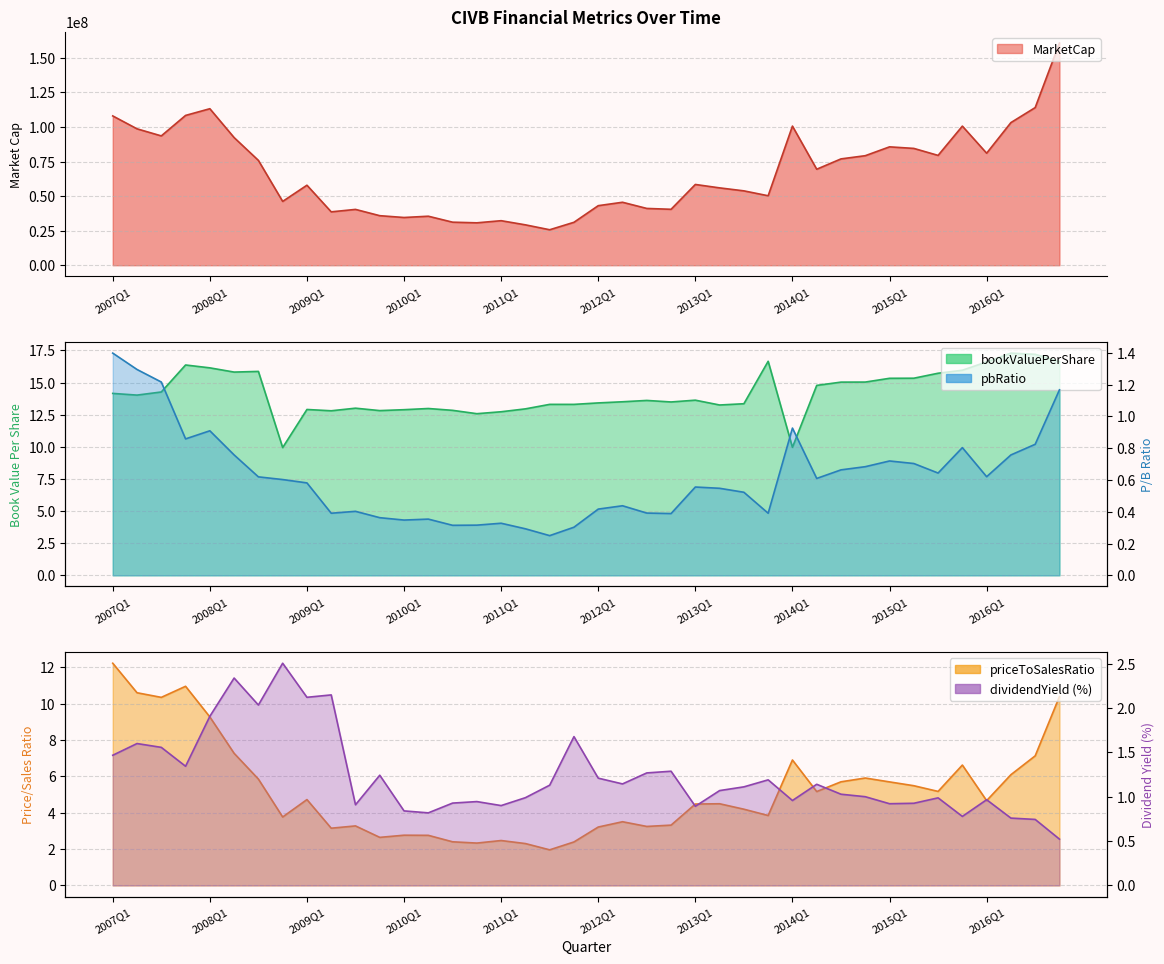

The pbRatio series shows 0.4 at 2009Q4. True or false?

True